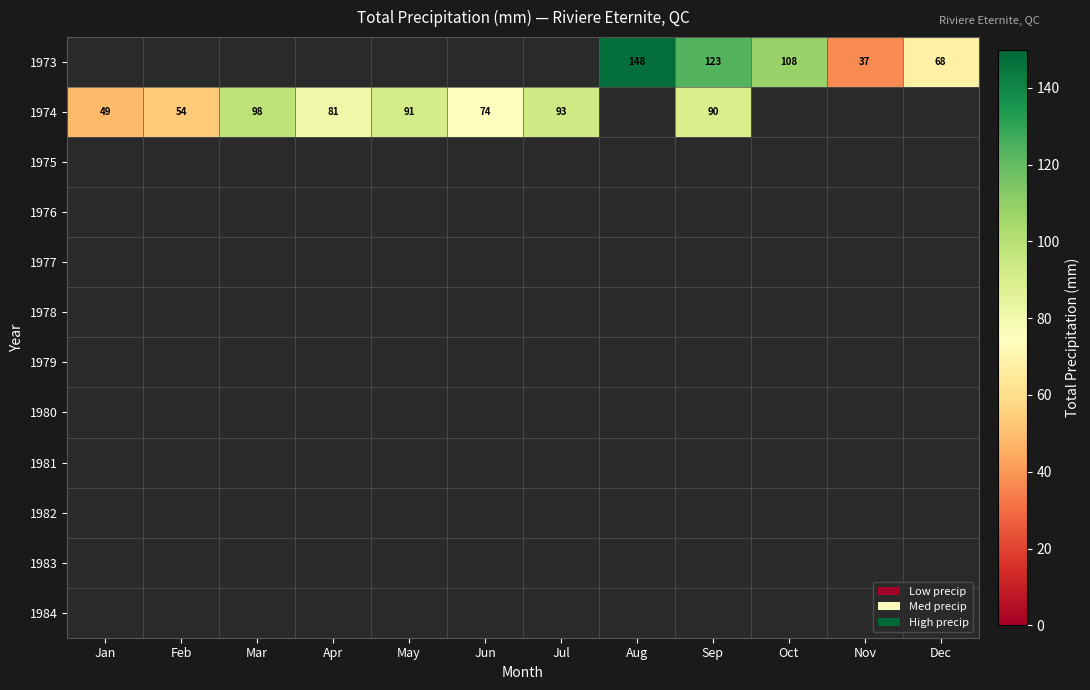

Count the number of data series in this chart.

12